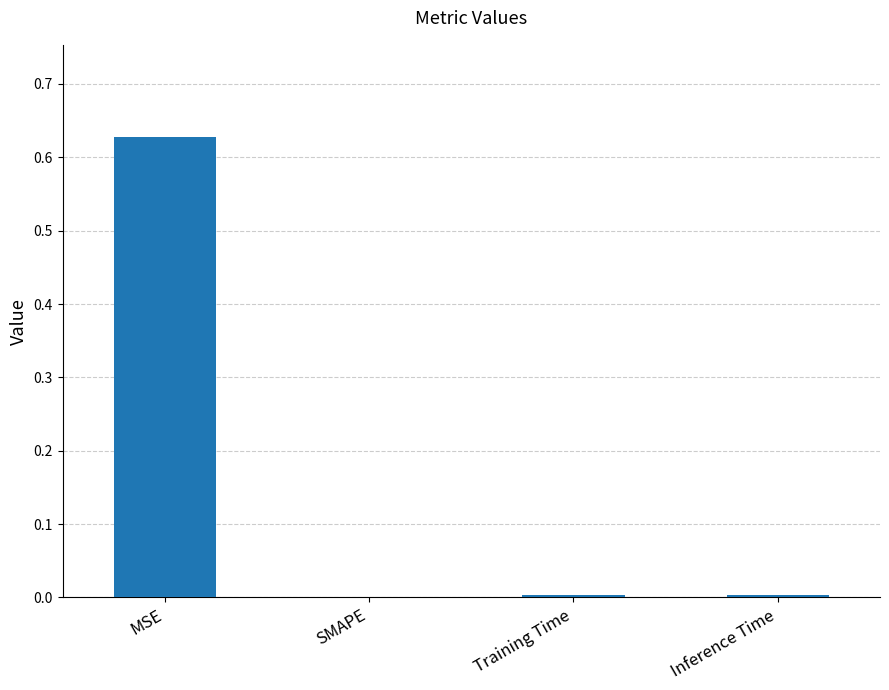

At which category does the chart reach its peak across all series?

MSE